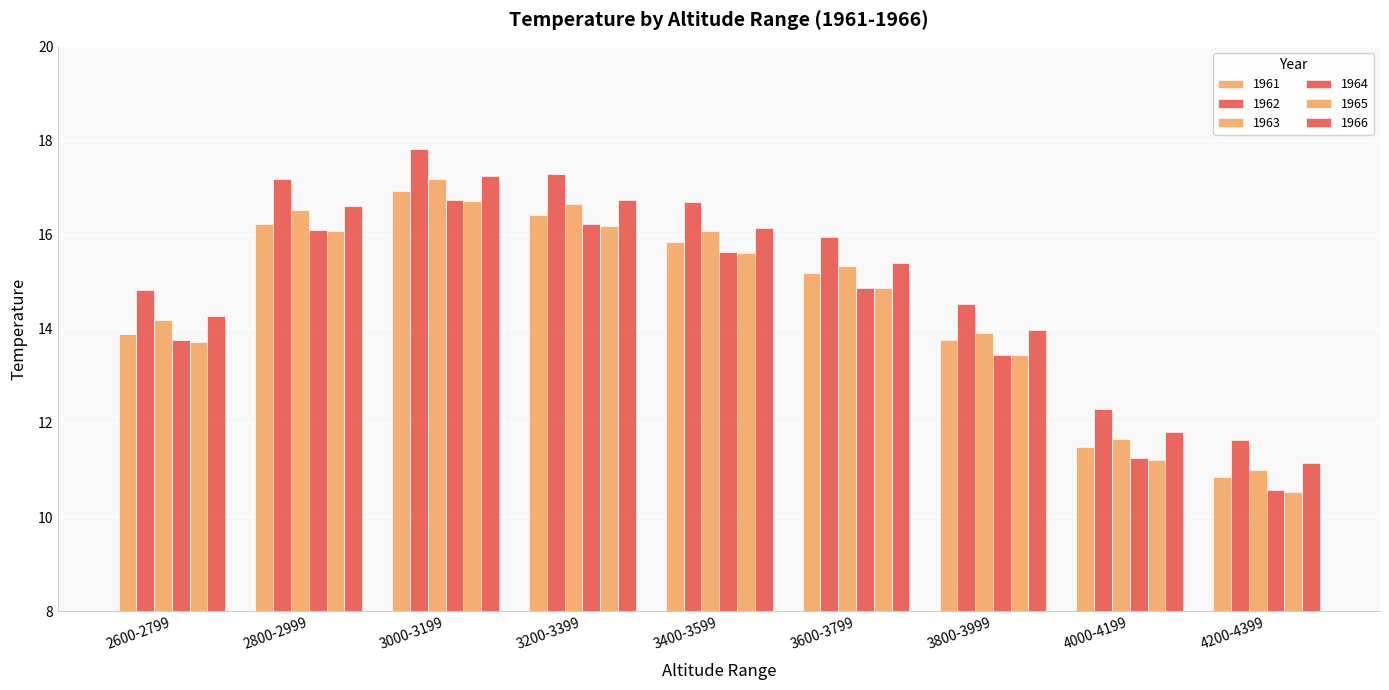

How many data points does each series have?

9